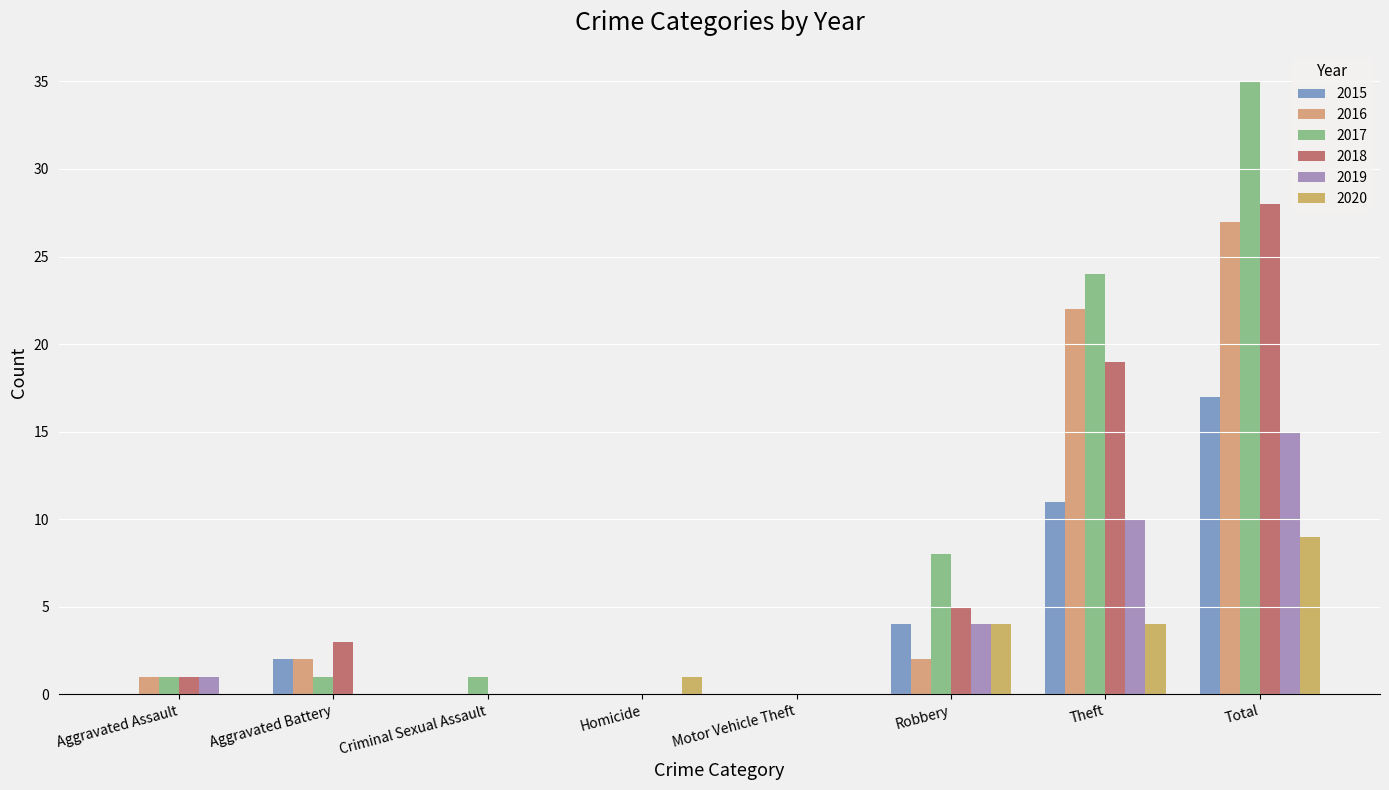

Count the number of categories in the chart.

8